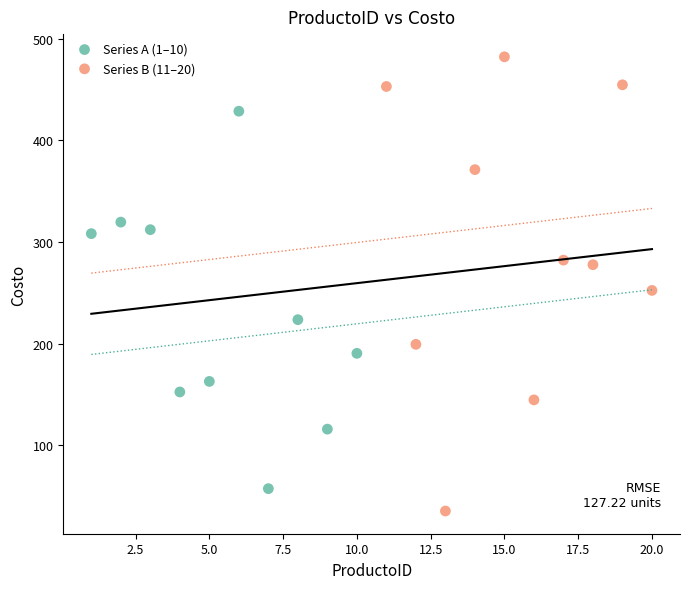

Which series reaches the minimum Y coordinate?

Series B (11–20)